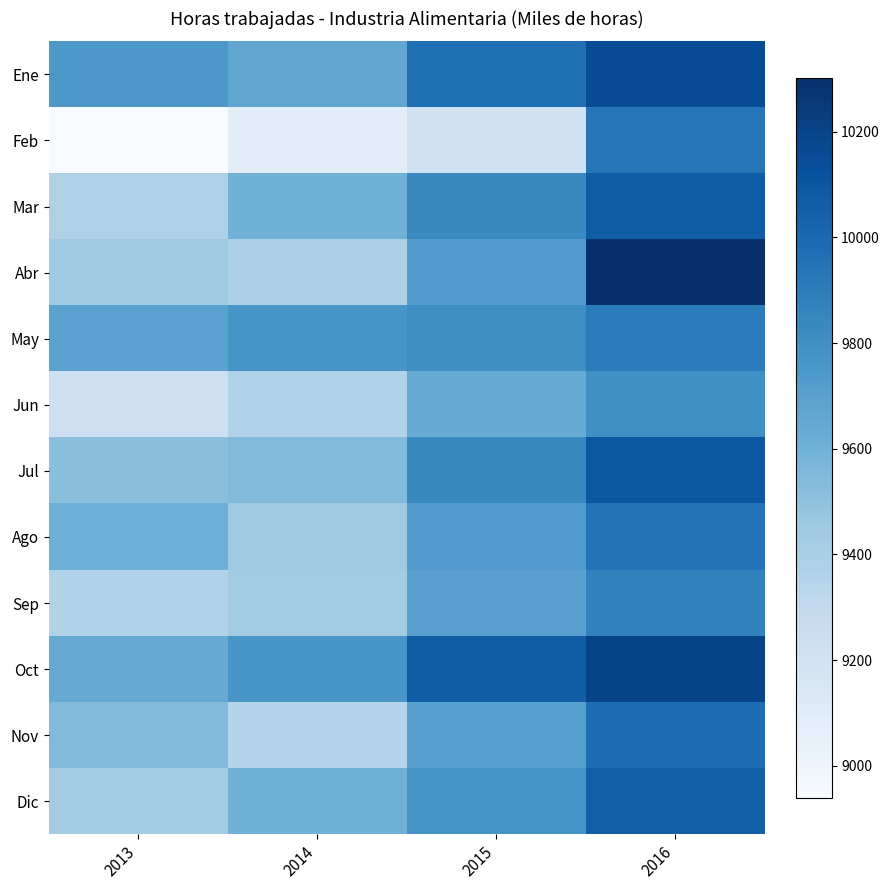

Which series has the largest total across all categories?

Oct